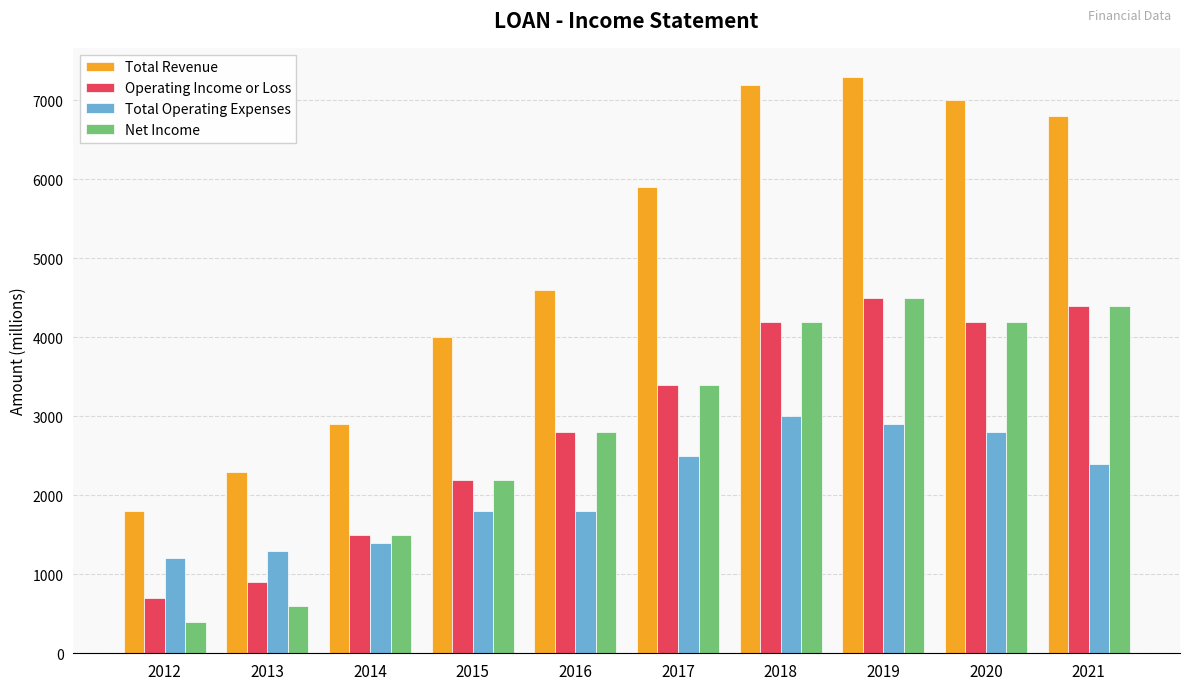

What is the approximate value of Total Revenue at 2020, to the nearest 100?

7000